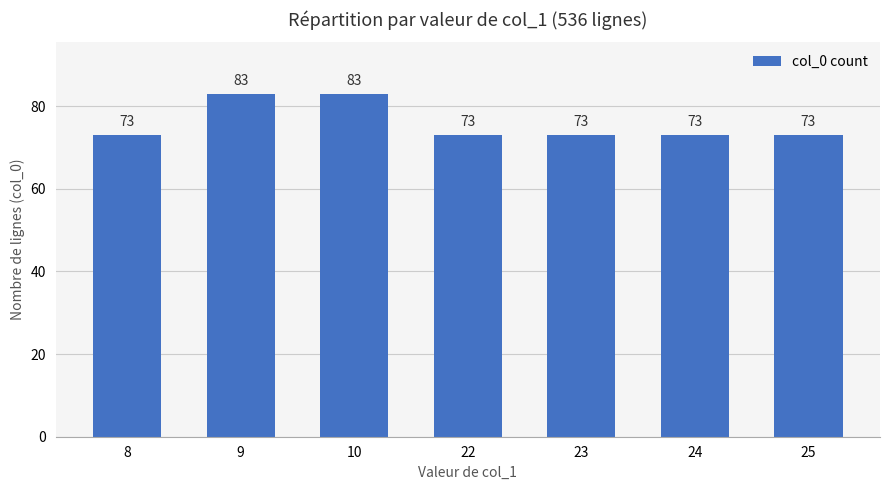

What value does the data have at 23, to the nearest 5?

75